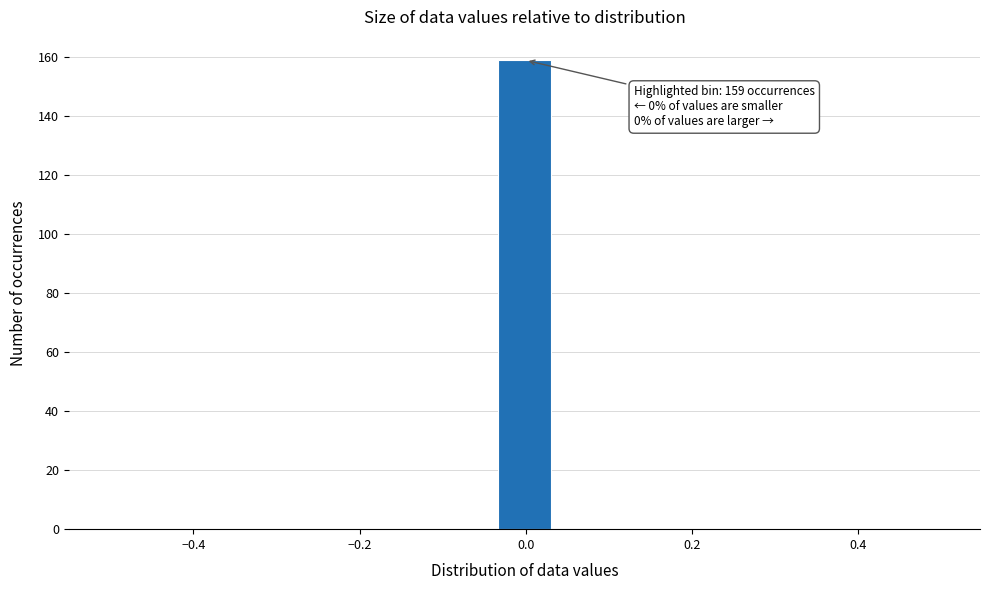

Read against the x-axis, roughly where is the centre of the tallest bar?

0.00